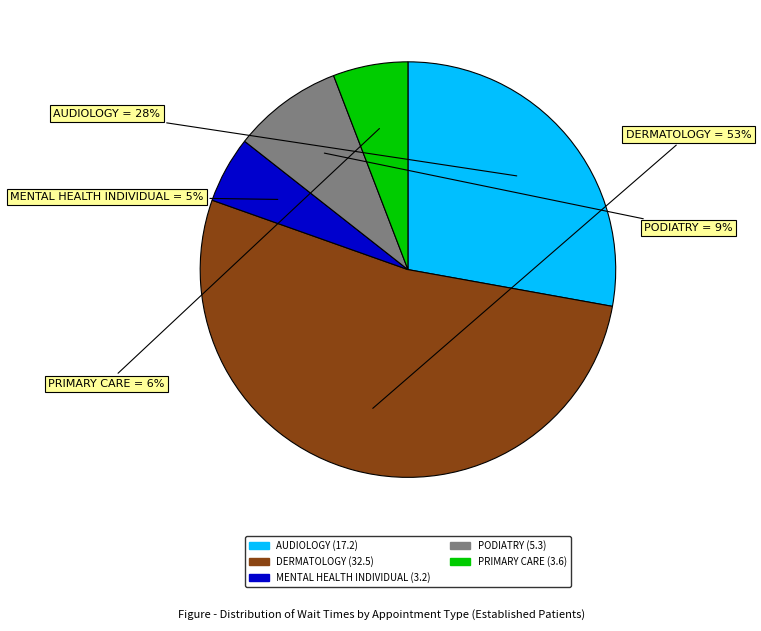

Count the number of slices in the pie.

5